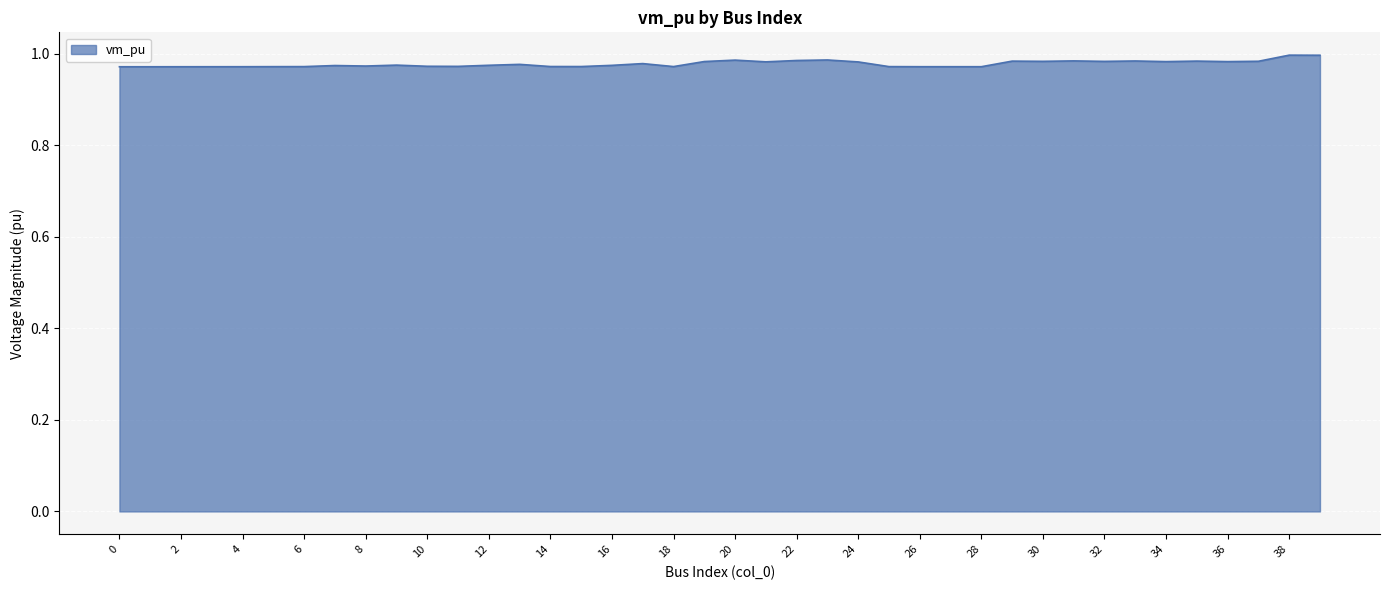

At which category does the chart reach its peak across all series?

38